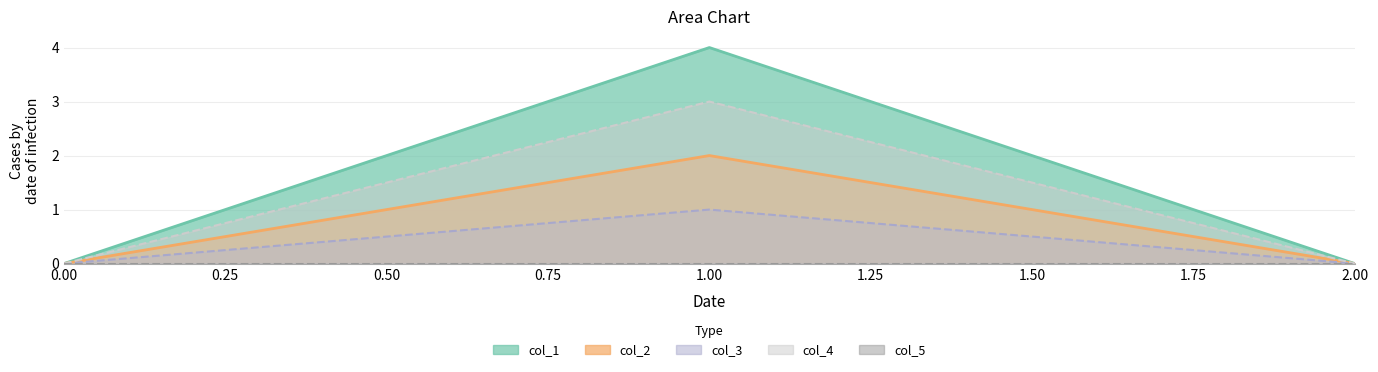

Is it true that col_2 equals -1 at 2.00?

False